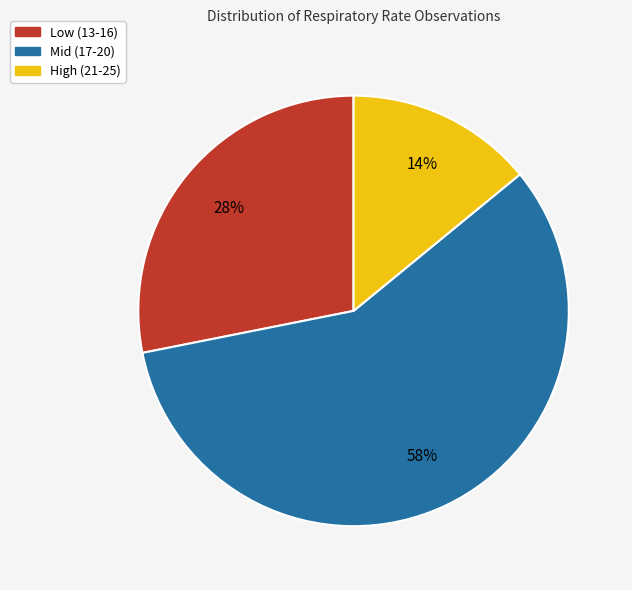

To the nearest percent, what is the difference between the largest and smallest slice percentages?

44%